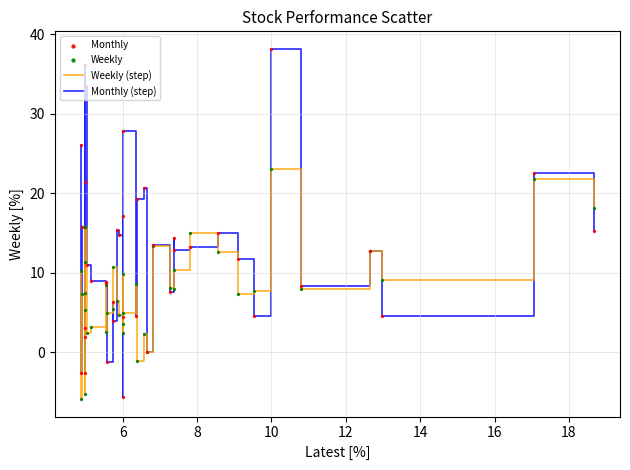

Which series has the largest range (max minus min)?

Monthly (step)